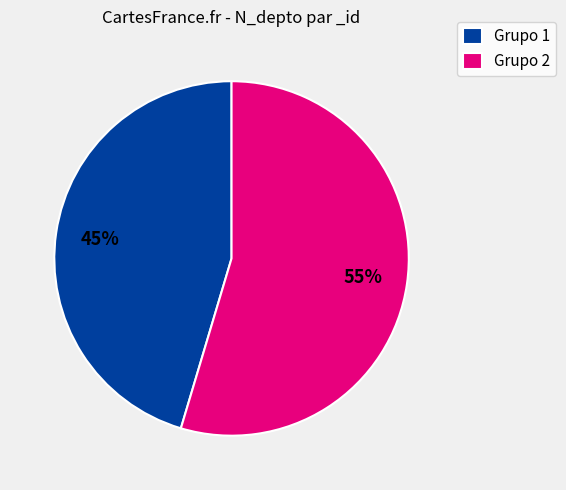

Which slice is the largest?

Grupo 2